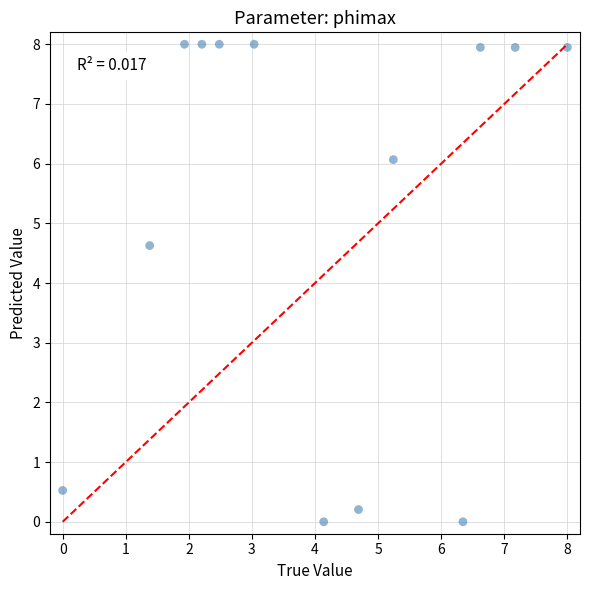

What Y value in the scatter plot is closest to 4?

4.6